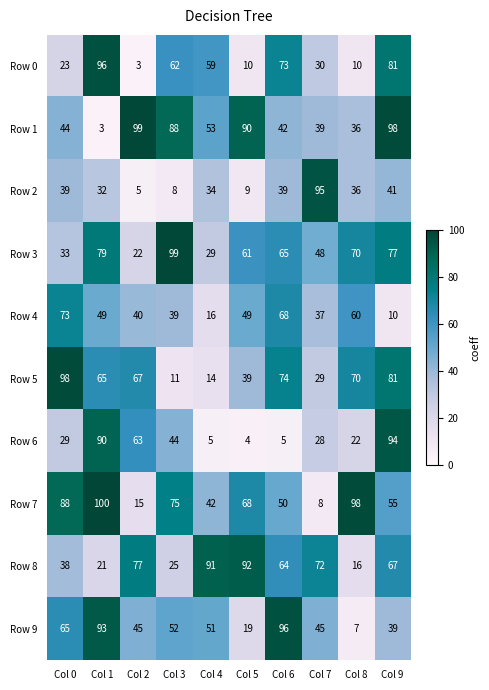

Count the number of data series in this chart.

10